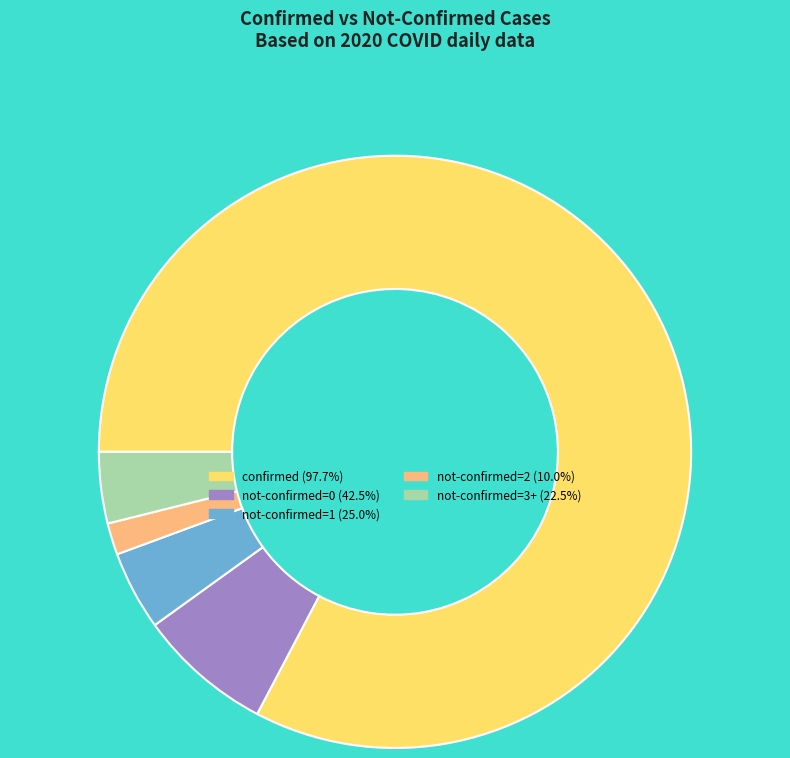

How many slices are in this pie chart?

5